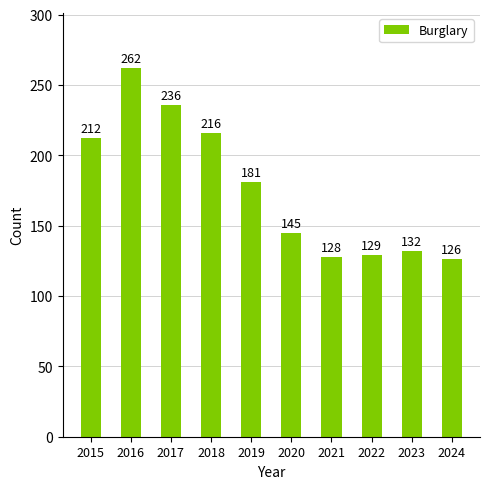

Rank the categories by value from lowest to highest.

2024, 2021, 2022, 2023, 2020, 2019, 2015, 2018, 2017, 2016